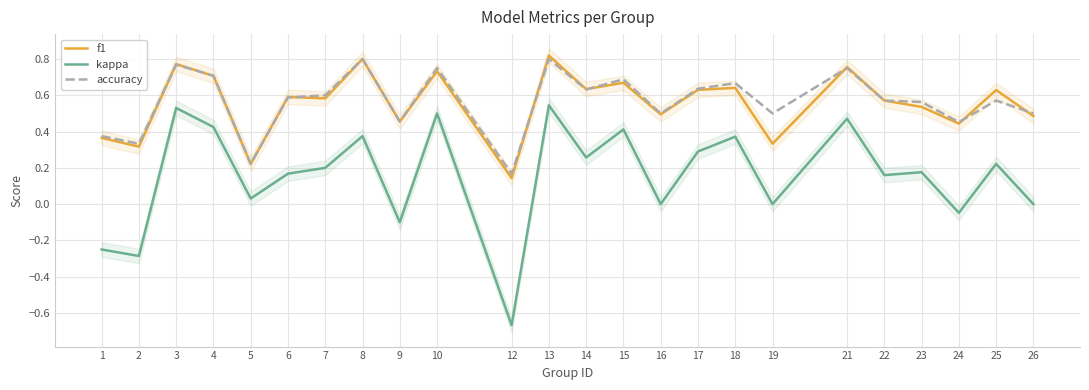

At which label does f1 reach its minimum?

12